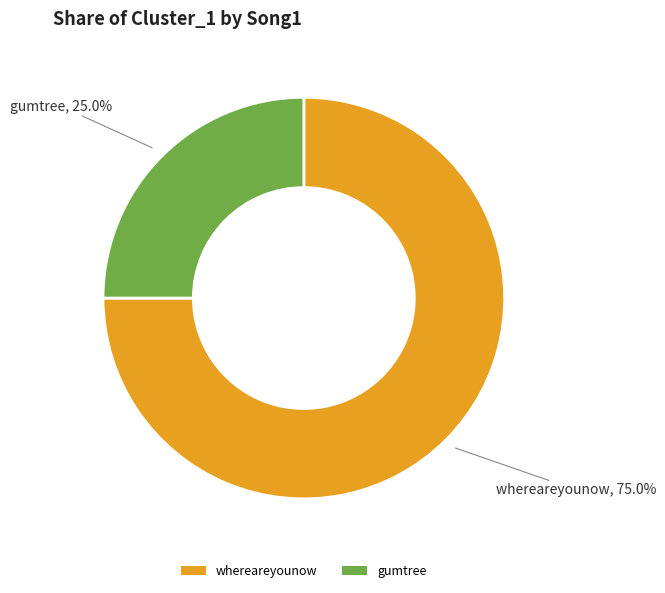

What percentage is NOT represented by whereareyounow?

25.0%